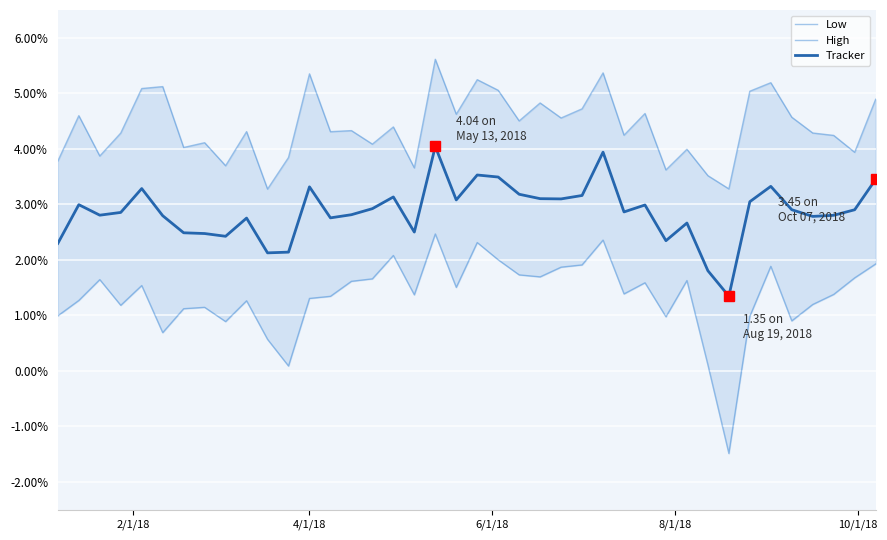

True or false: Low and High cross at least once.

False